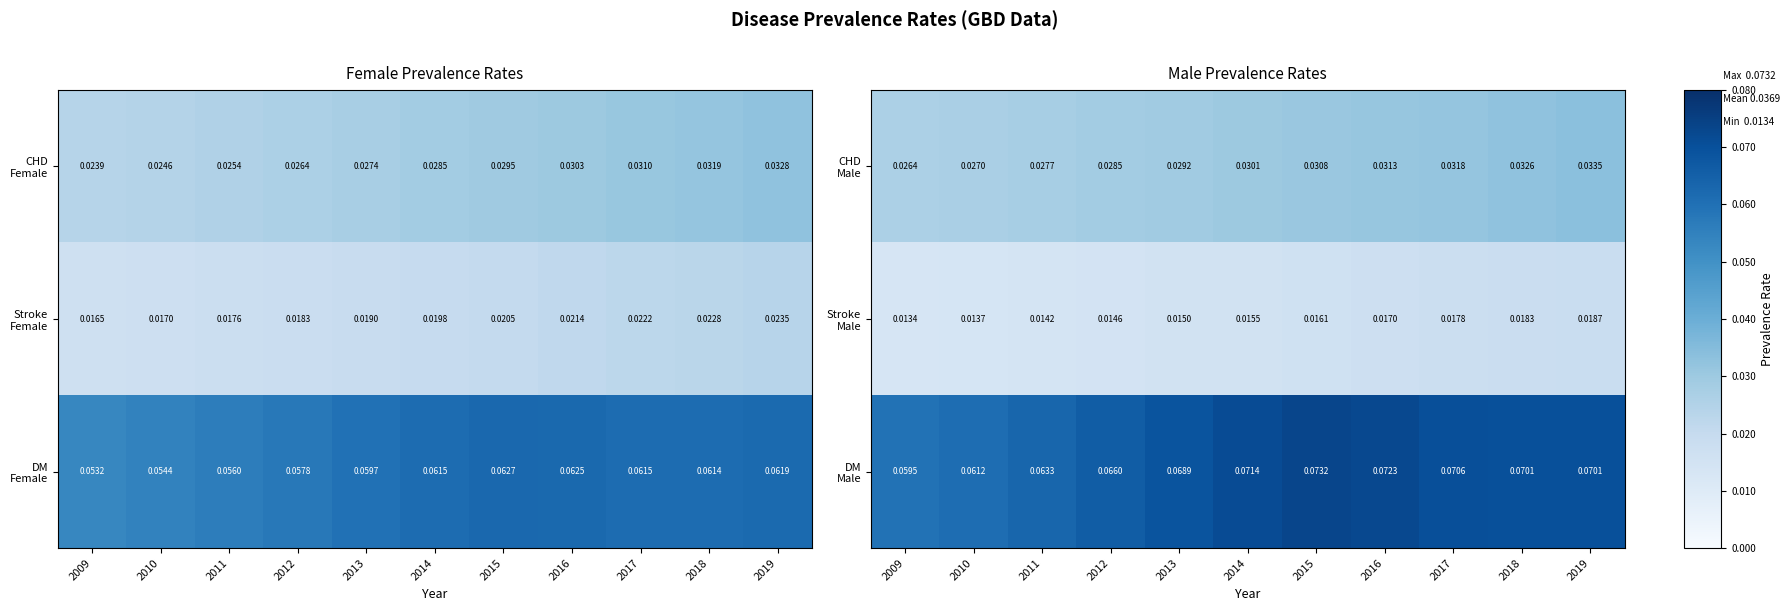

What is the sum of all CHD Male values?

0.3